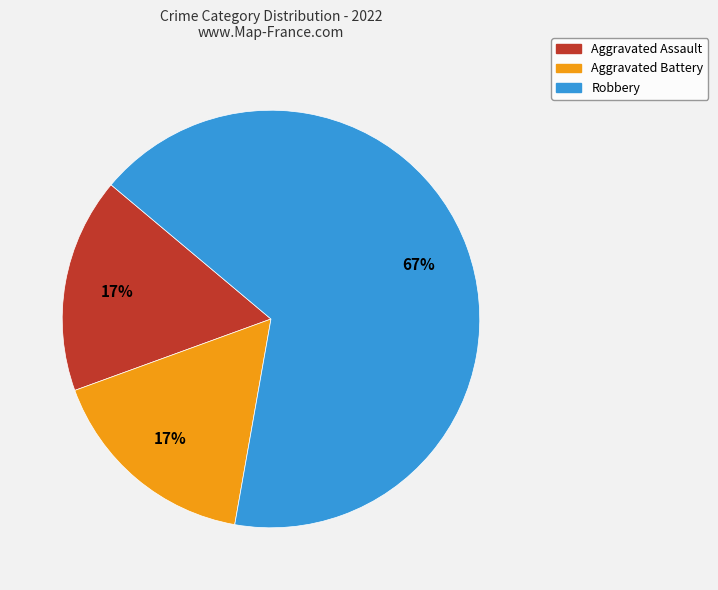

To the nearest percent, what is the average slice percentage?

33%